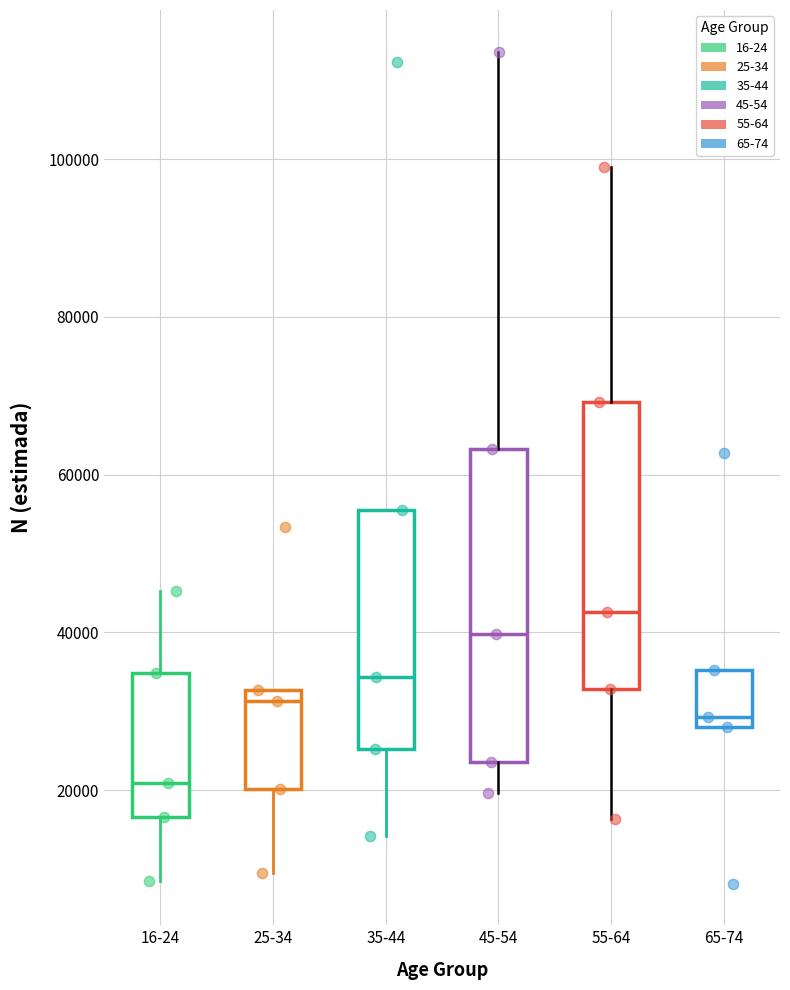

Which box has the lowest median line?

16-24